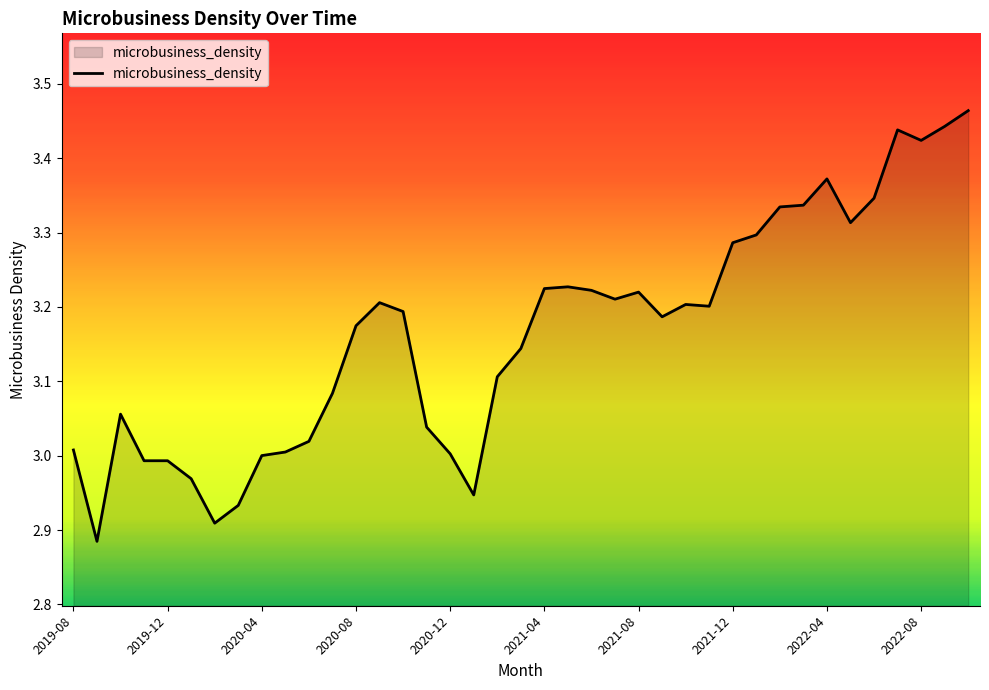

What is the difference between the maximum and minimum values?

0.6